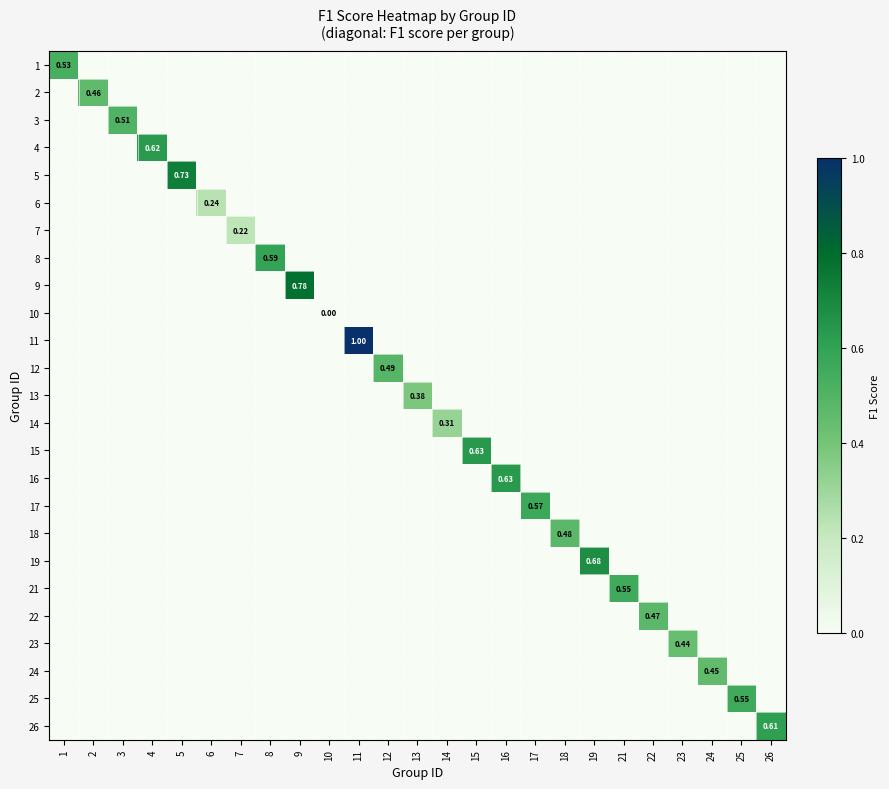

At 16, list the series in order from largest to smallest.

16, 1, 2, 3, 4, 5, 6, 7, 8, 9, 10, 11, 12, 13, 14, 15, 17, 18, 19, 21, 22, 23, 24, 25, 26